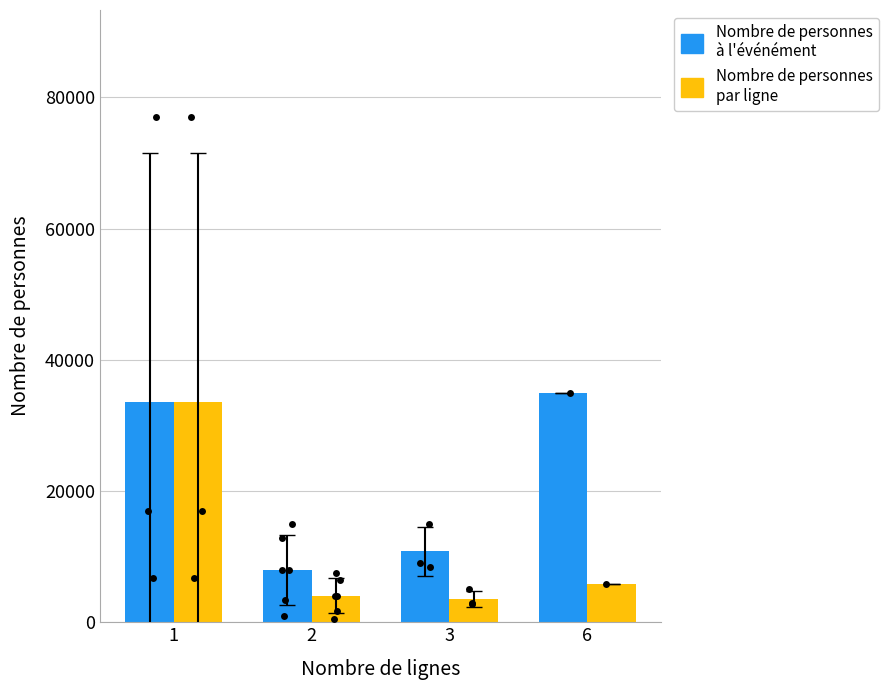

Which series has the largest Y range (max minus min)?

Nombre de personnes par ligne